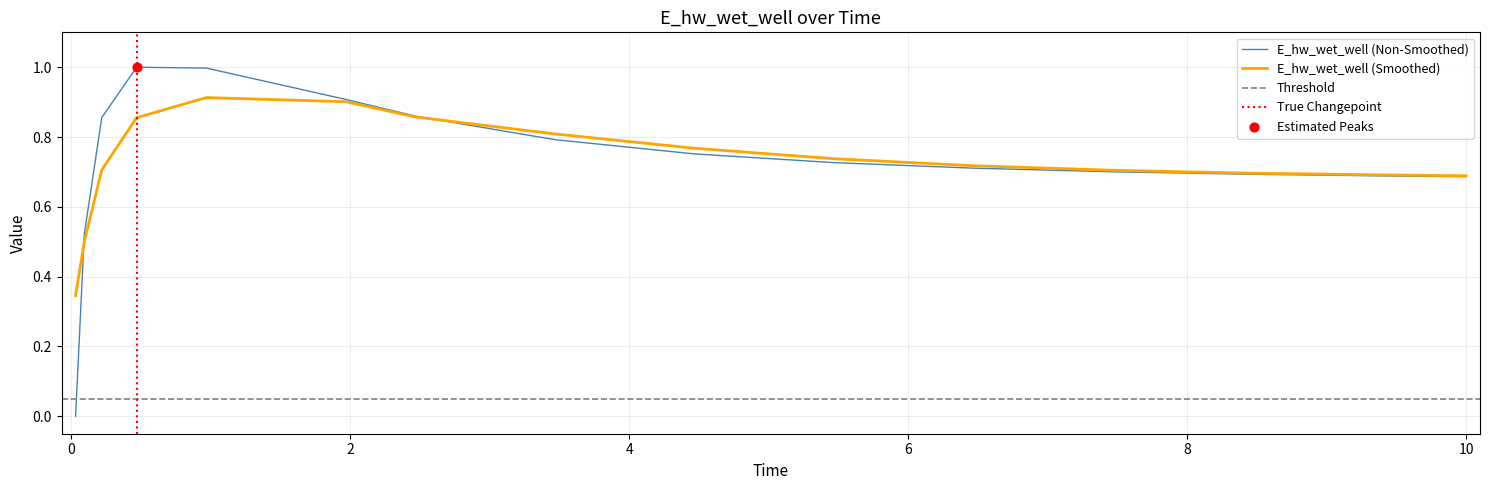

What is the change in value from 0.21875 to 4.46875?

-0.1